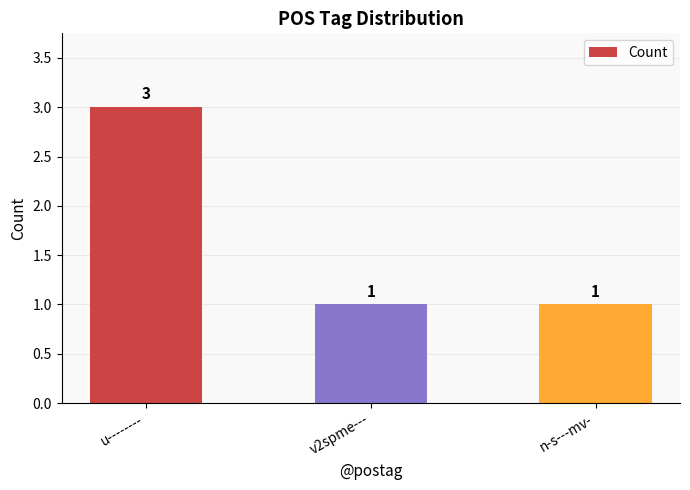

The chart shows a value of 2 at v2spme---. True or false?

False